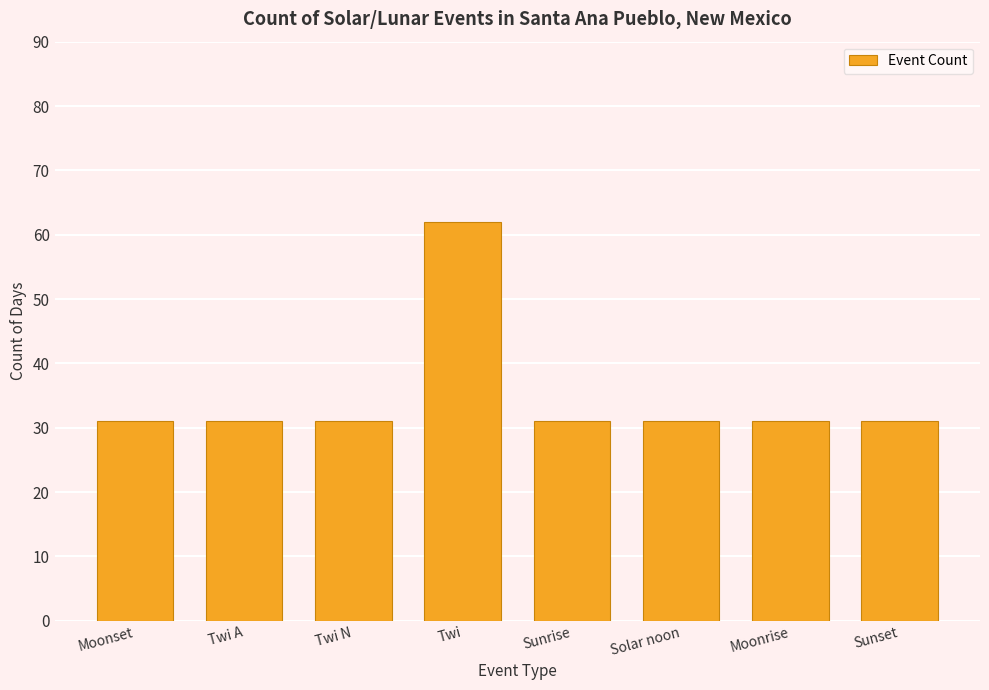

Reading left to right, list all the values displayed in this chart.

Moonset=31	Twi A=31	Twi N=31	Twi=62	Sunrise=31	Solar noon=31	Moonrise=31	Sunset=31